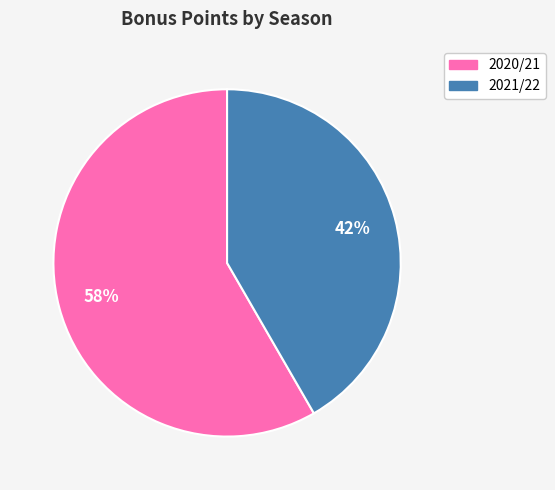

Is there a majority slice in this chart?

Yes